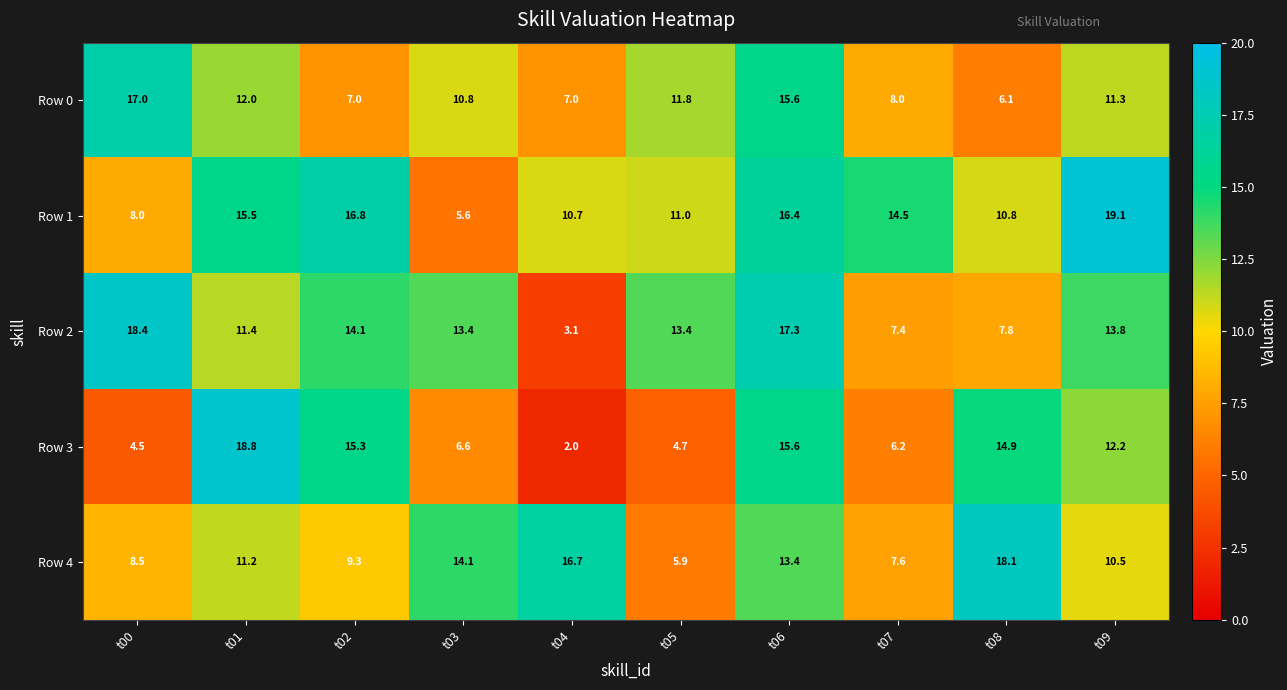

How many values in the Row 3 series are below 12?

5